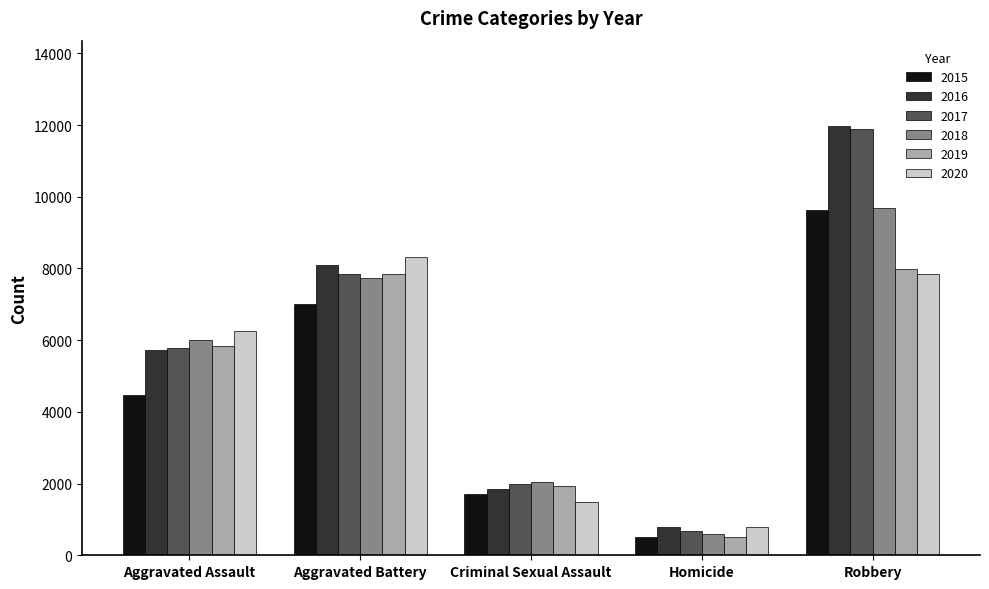

How many bars are there in each group?

6